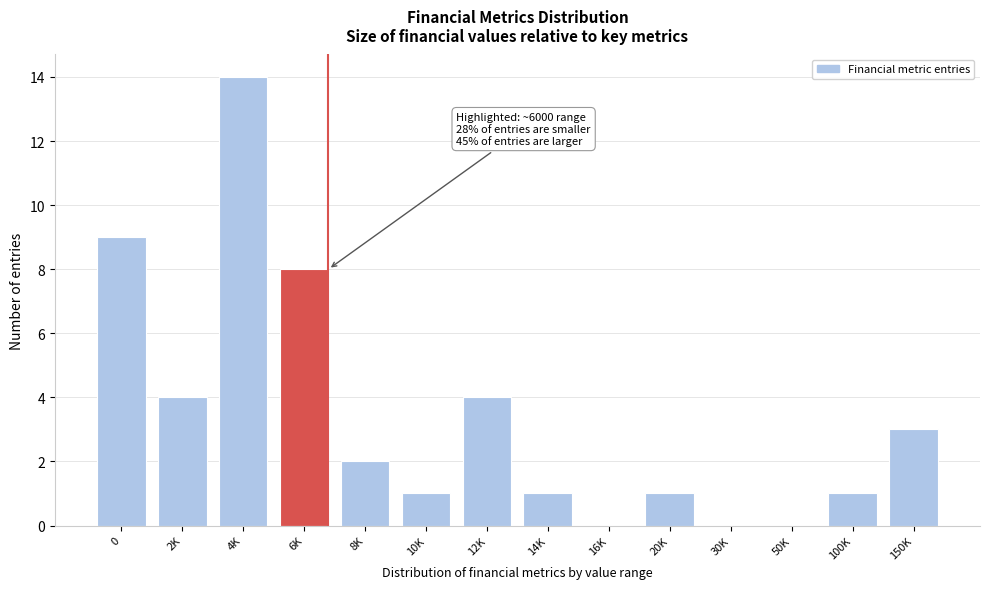

Reading left to right, extract all data points from this chart.

0=9	2K=4	4K=14	6K=8	8K=2	10K=1	12K=4	14K=1	16K=0	20K=1	30K=0	50K=0	100K=1	150K=3